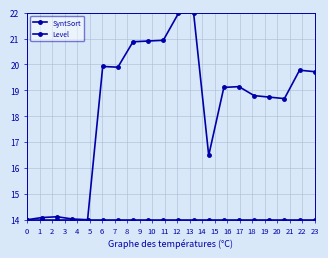

Is this an area chart (filled region under the line)?

No